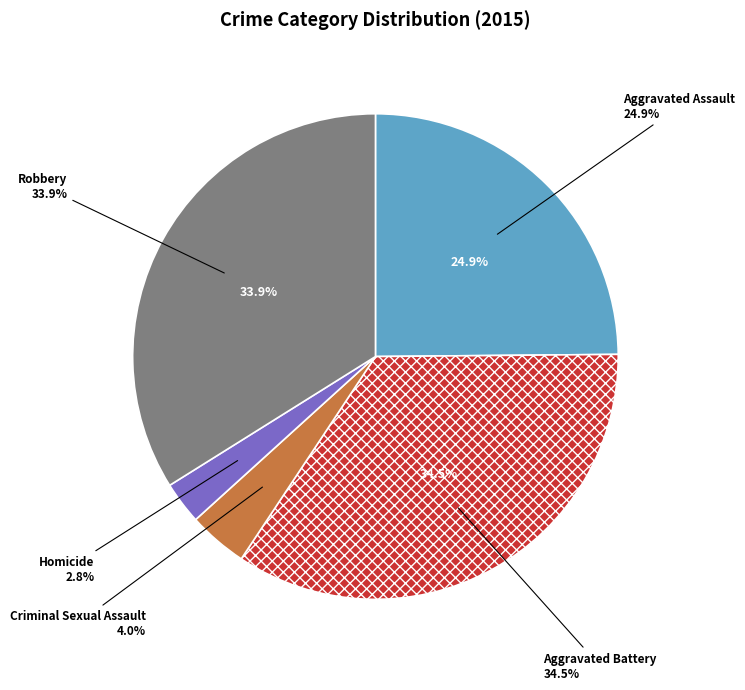

Is it true that Aggravated Assault is 25% of the pie?

True